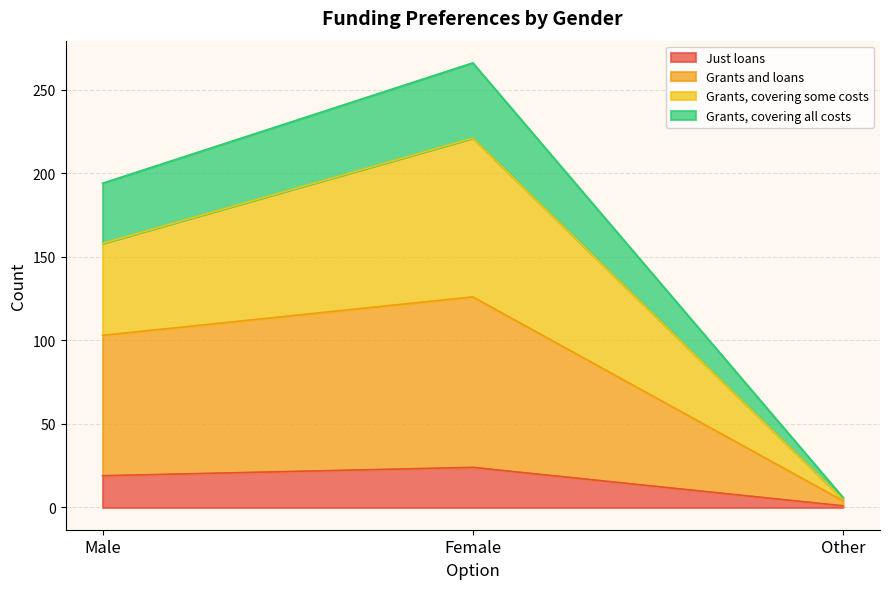

How many lines are shown in the chart?

4